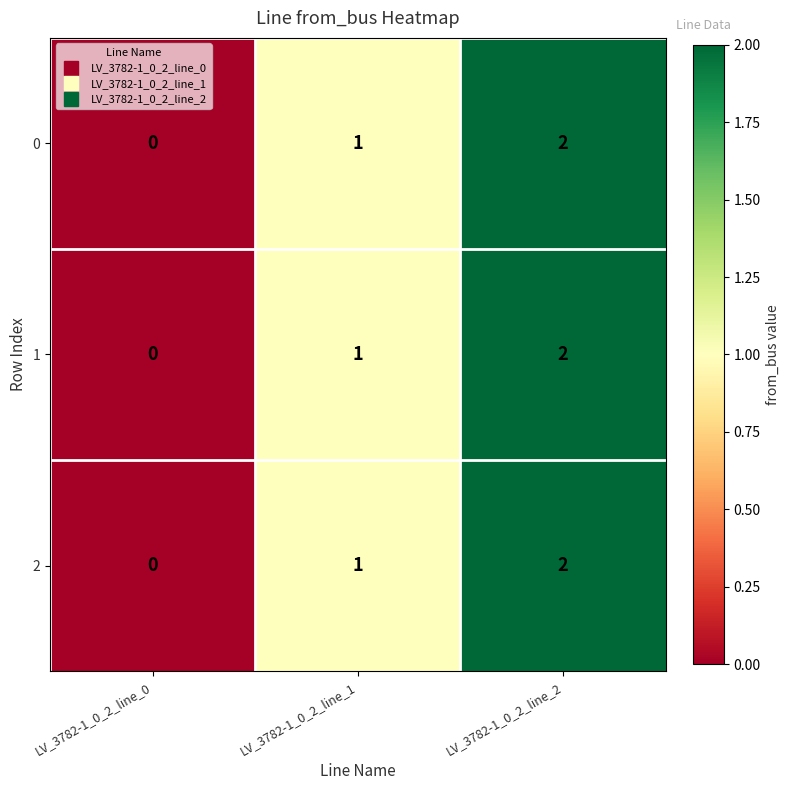

How many positive values does the 0 series have?

2